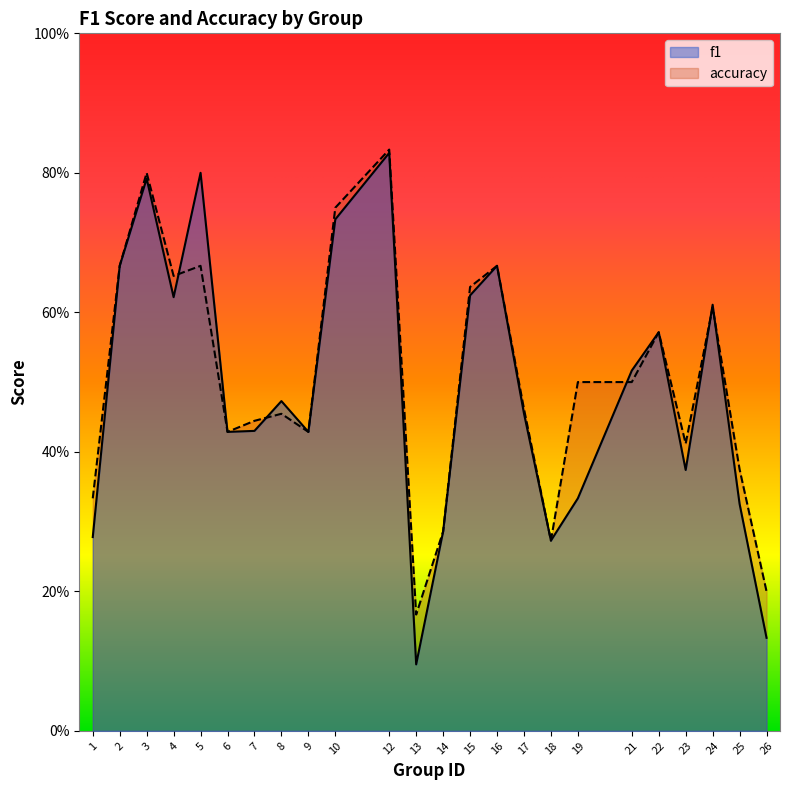

Which series has the widest spread of values?

f1